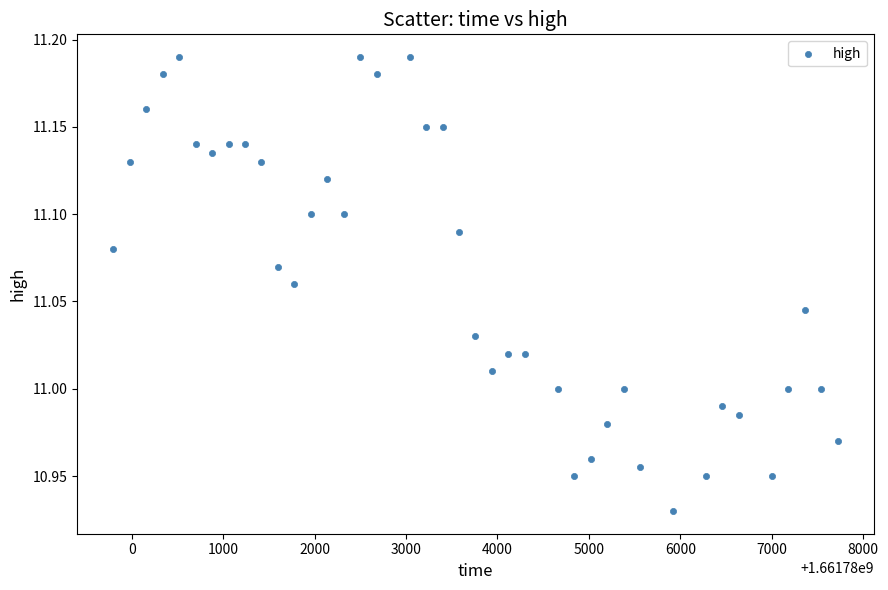

What is the range of Y values (max minus min)?

0.3